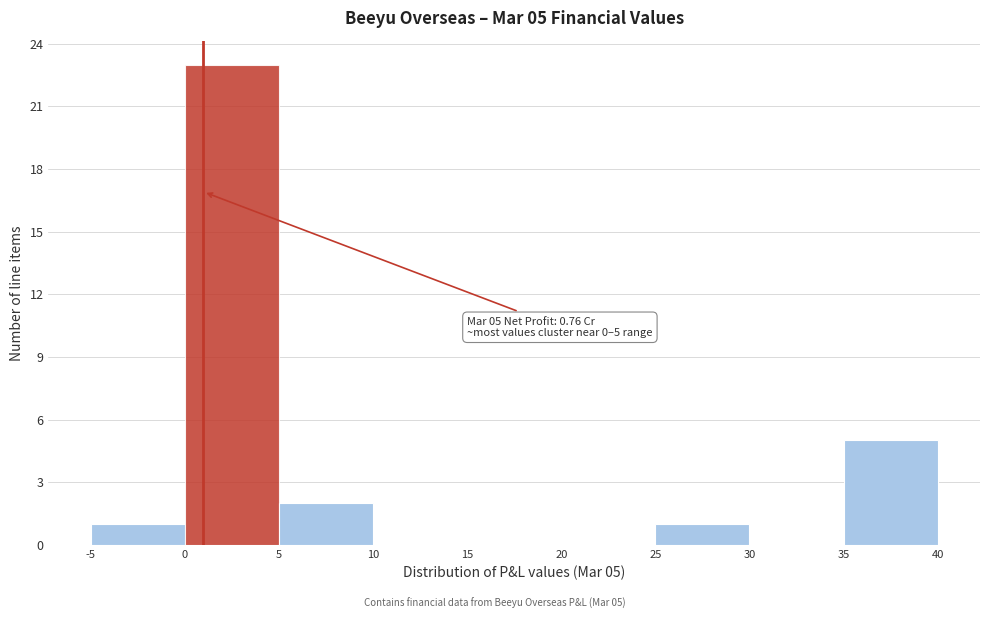

Which range on the x-axis has the tallest bar?

0 to 5